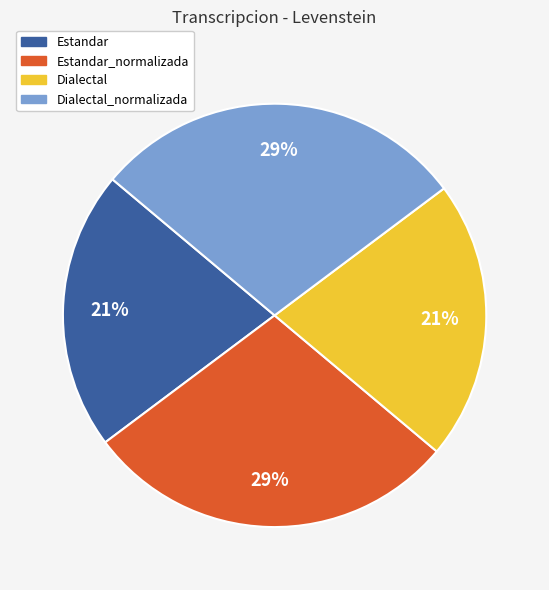

To the nearest percent, what is the average slice percentage?

25%